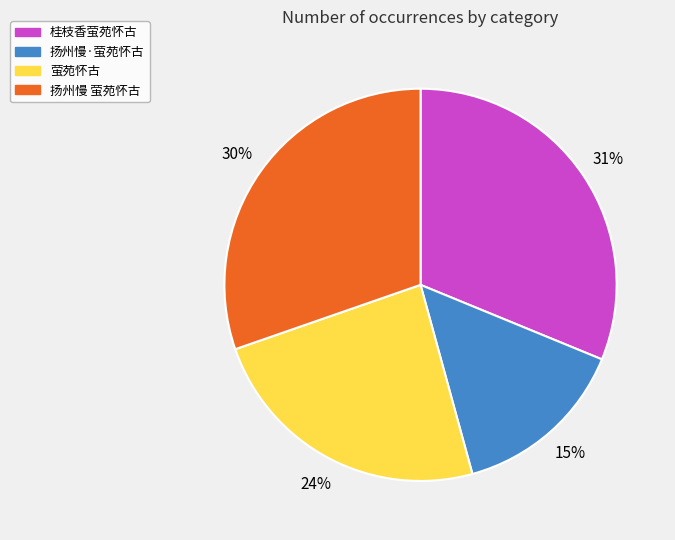

Combined, do 桂枝香萤苑怀古 and 扬州慢·萤苑怀古 account for over 50%?

No